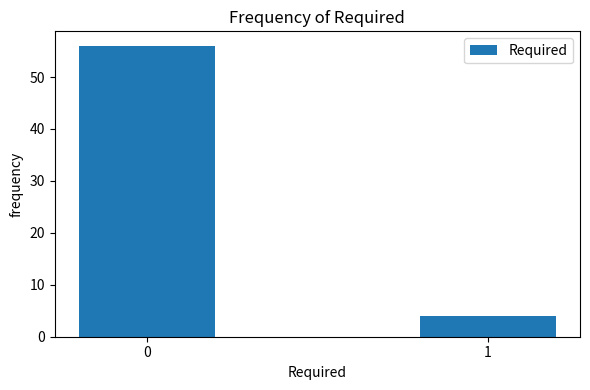

Reading left to right, what are all the values shown in this chart?

0=56	1=4